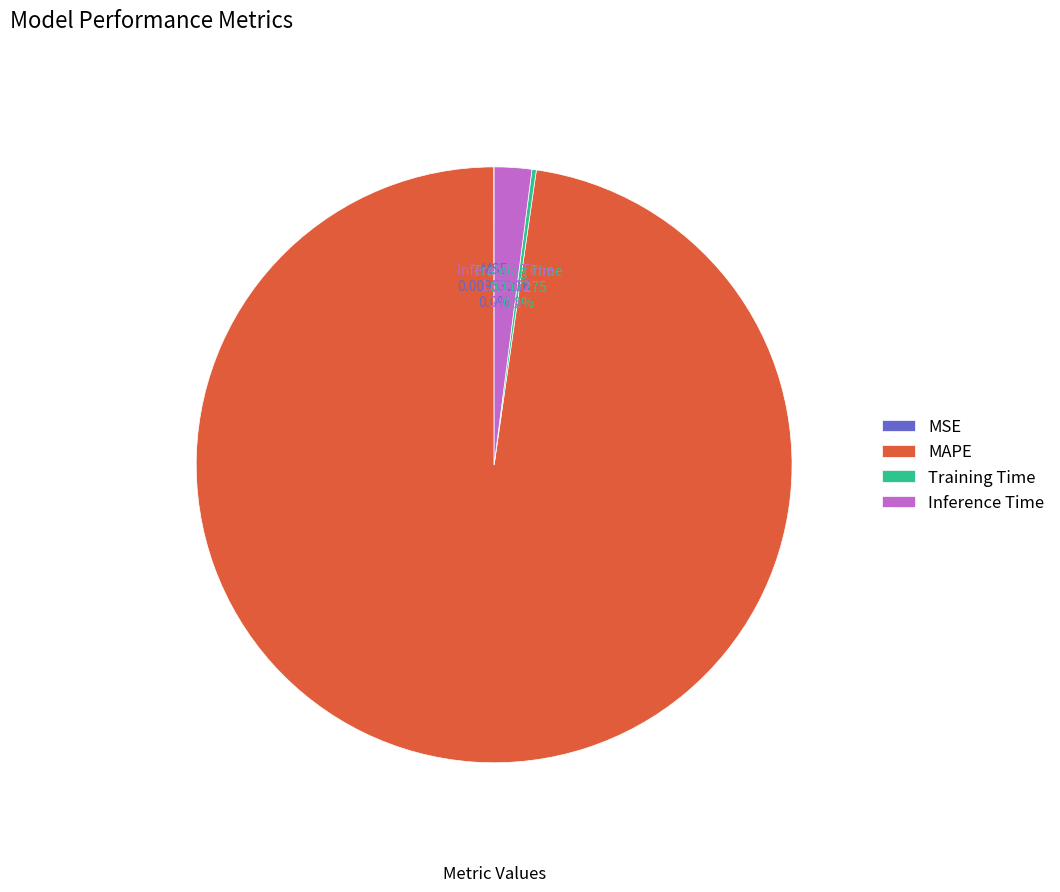

To the nearest percent, what portion does MAPE represent?

98%